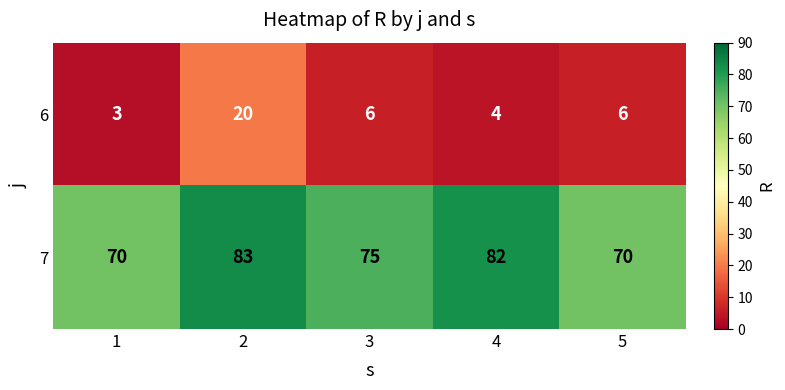

Reading left to right, transcribe all the data shown in this chart.

6: 3	20	6	4	6
7: 70	83	75	82	70